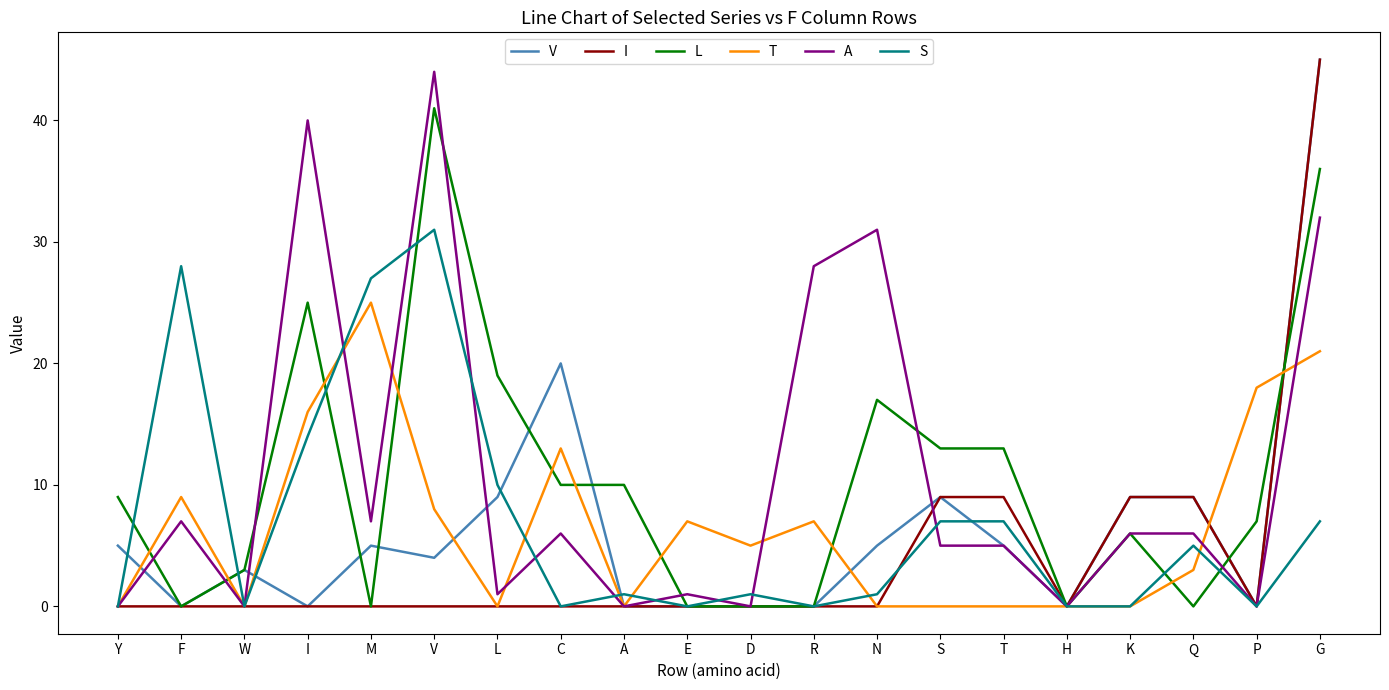

What is the sum of the T values at F and W?

9